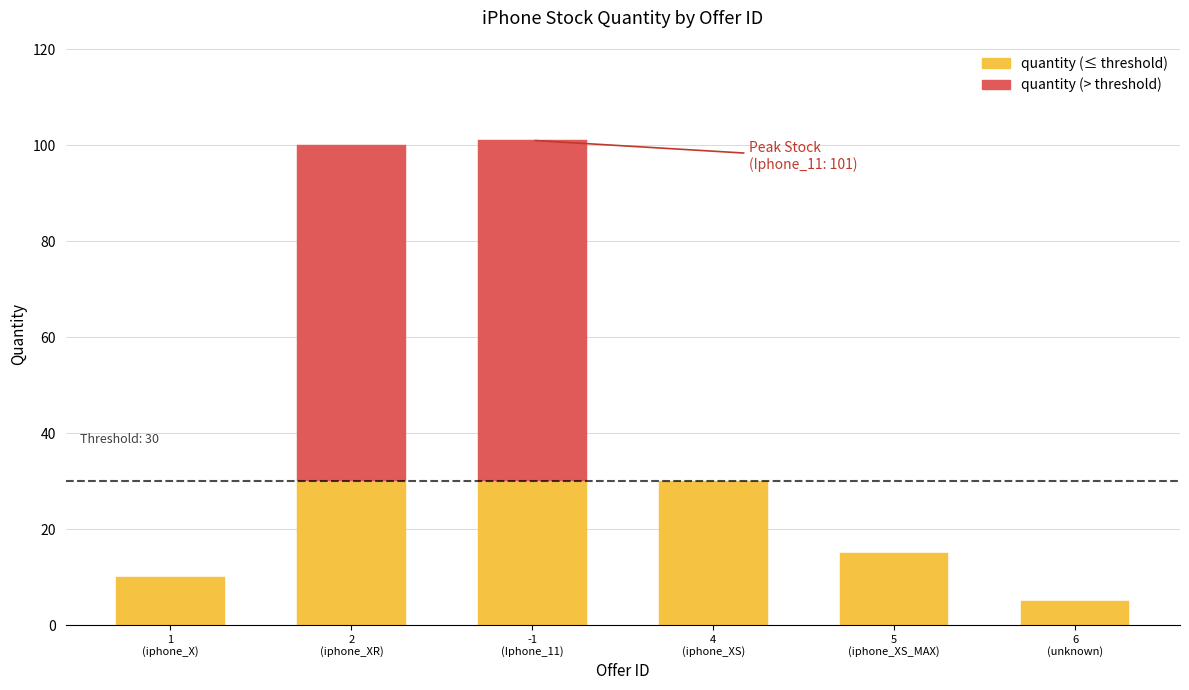

Reading left to right, transcribe all the data shown in this chart.

10	100	101	30	15	5